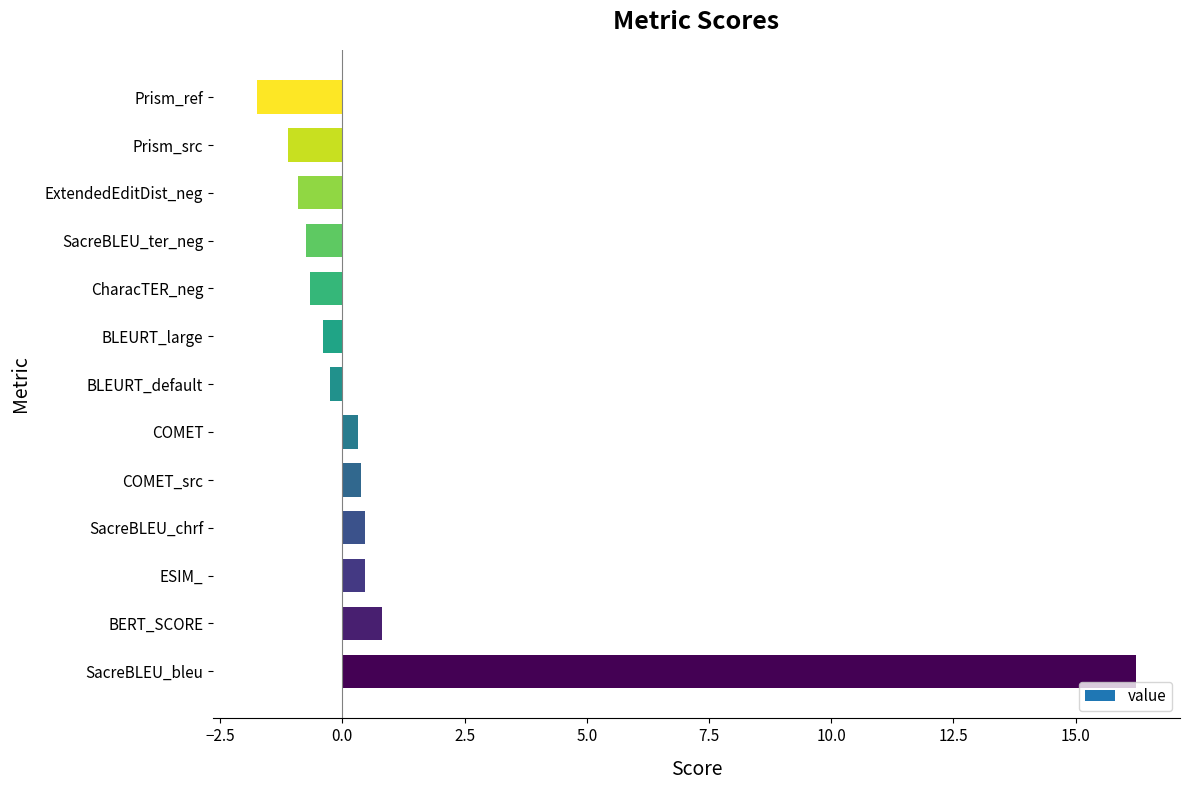

What is the approximate value at SacreBLEU_bleu?

16.2